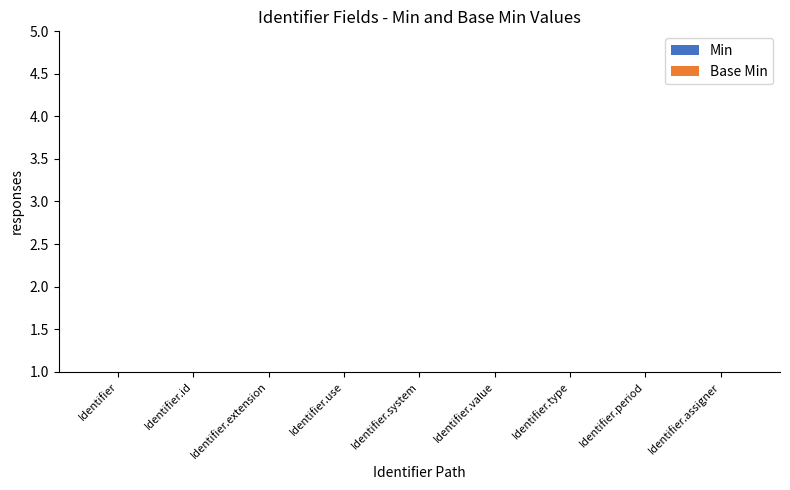

List the series in order of their overall mean, highest first.

Min, Base Min